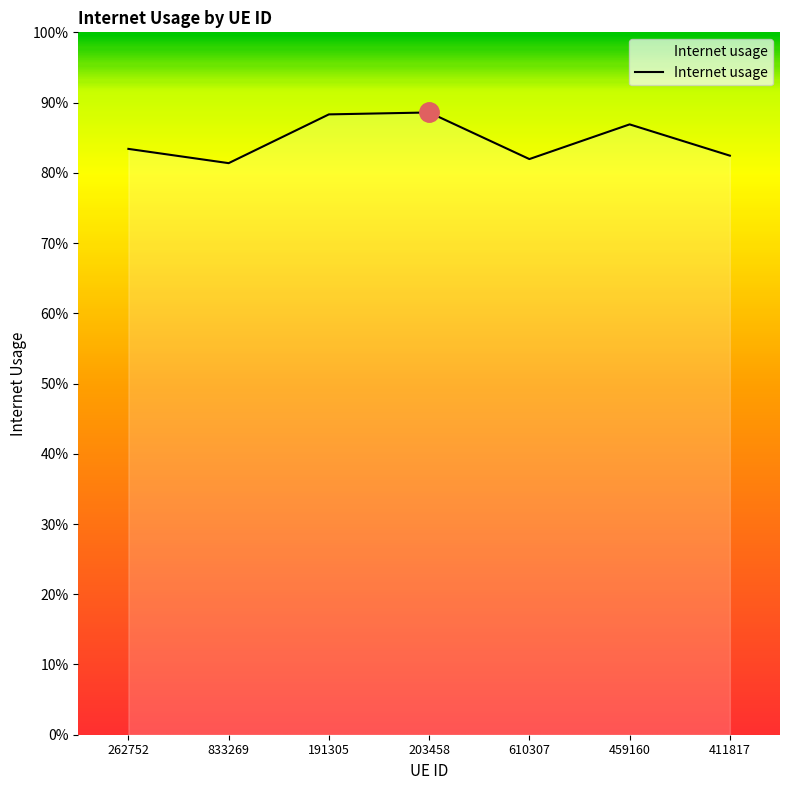

Which label corresponds to the largest value in the chart?

203458